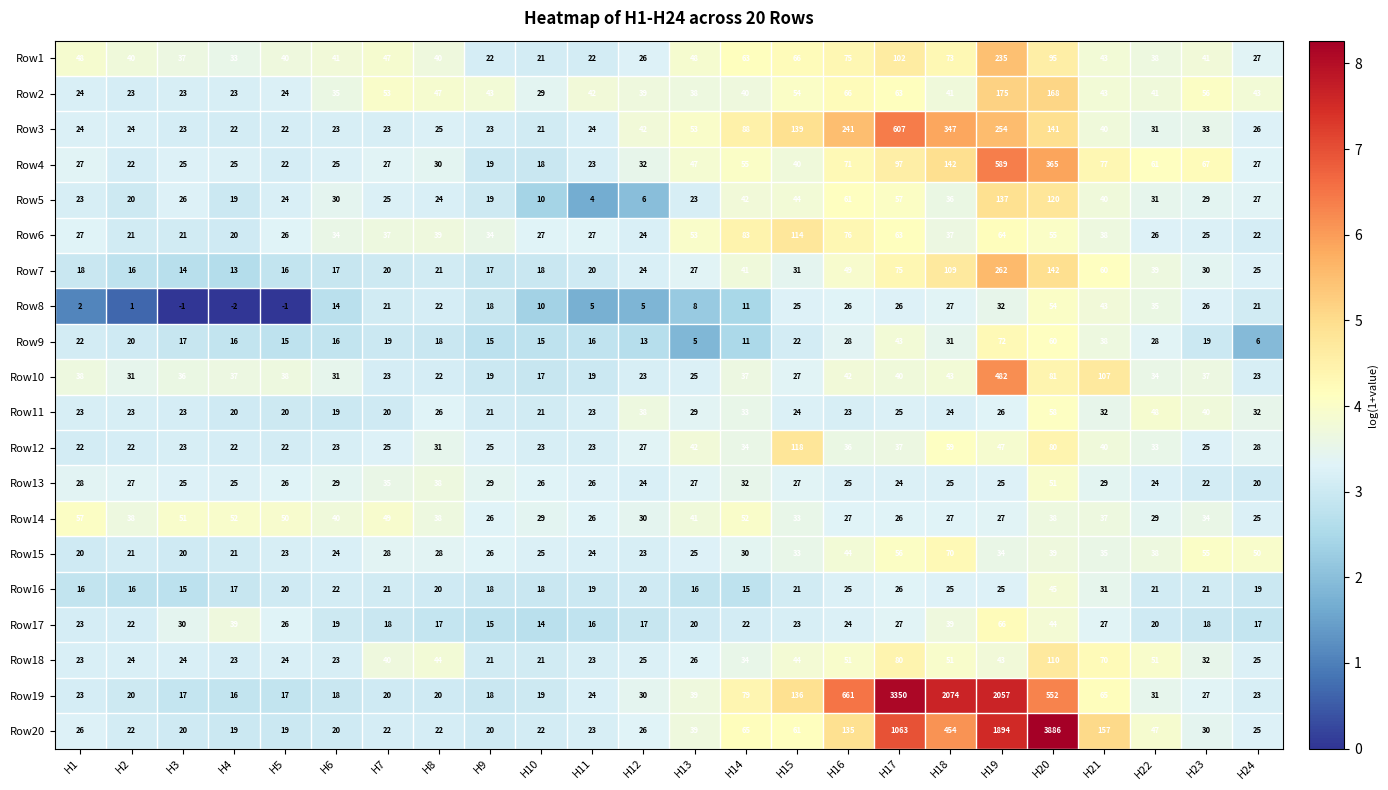

What is the spread (max minus min) of values at H21?

130